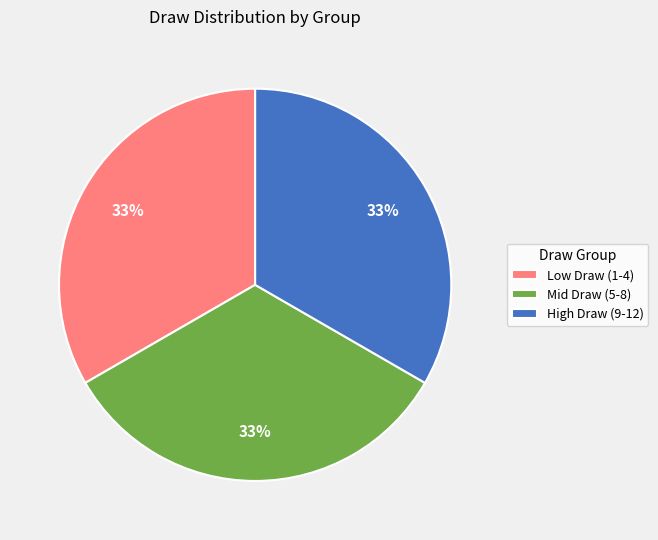

Does any single category account for the majority?

No